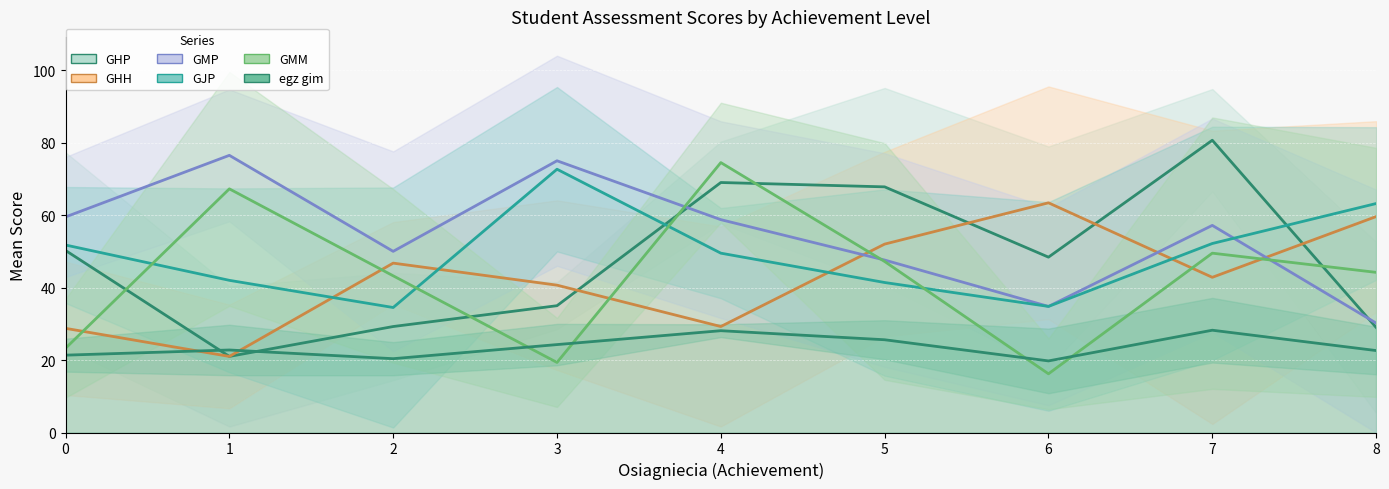

Is it true that egz gim equals 46.3 at 4?

False